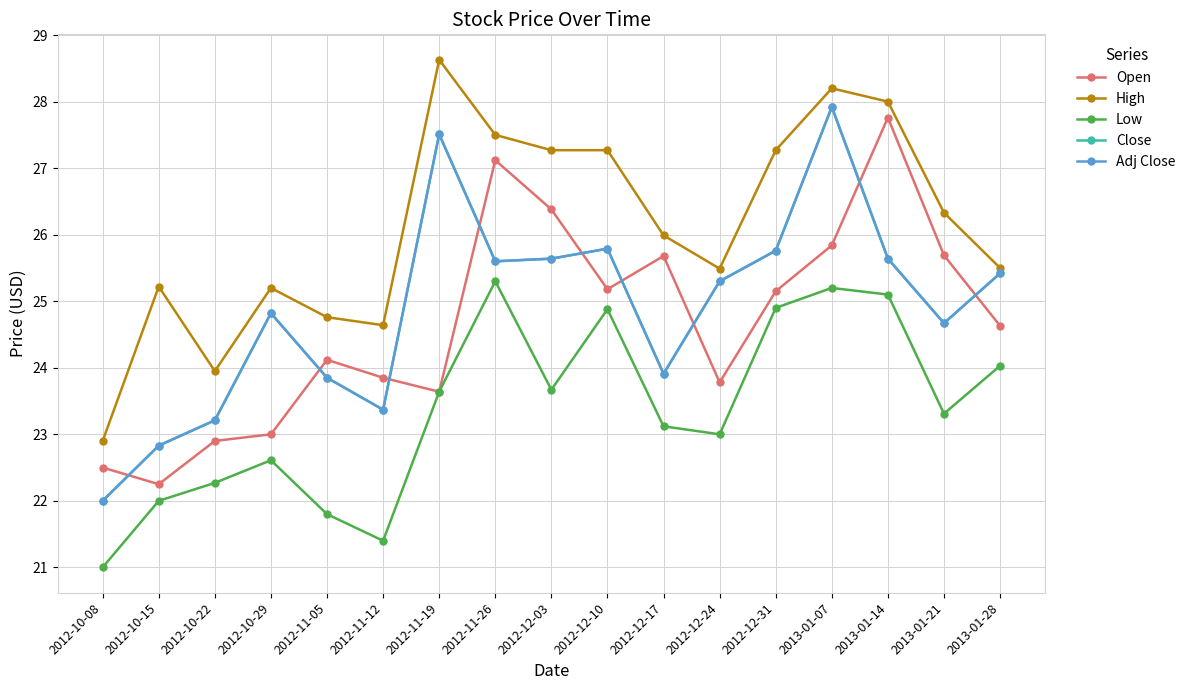

Between which two adjacent categories do Adj Close and Open first intersect?

2012-10-08 and 2012-10-15